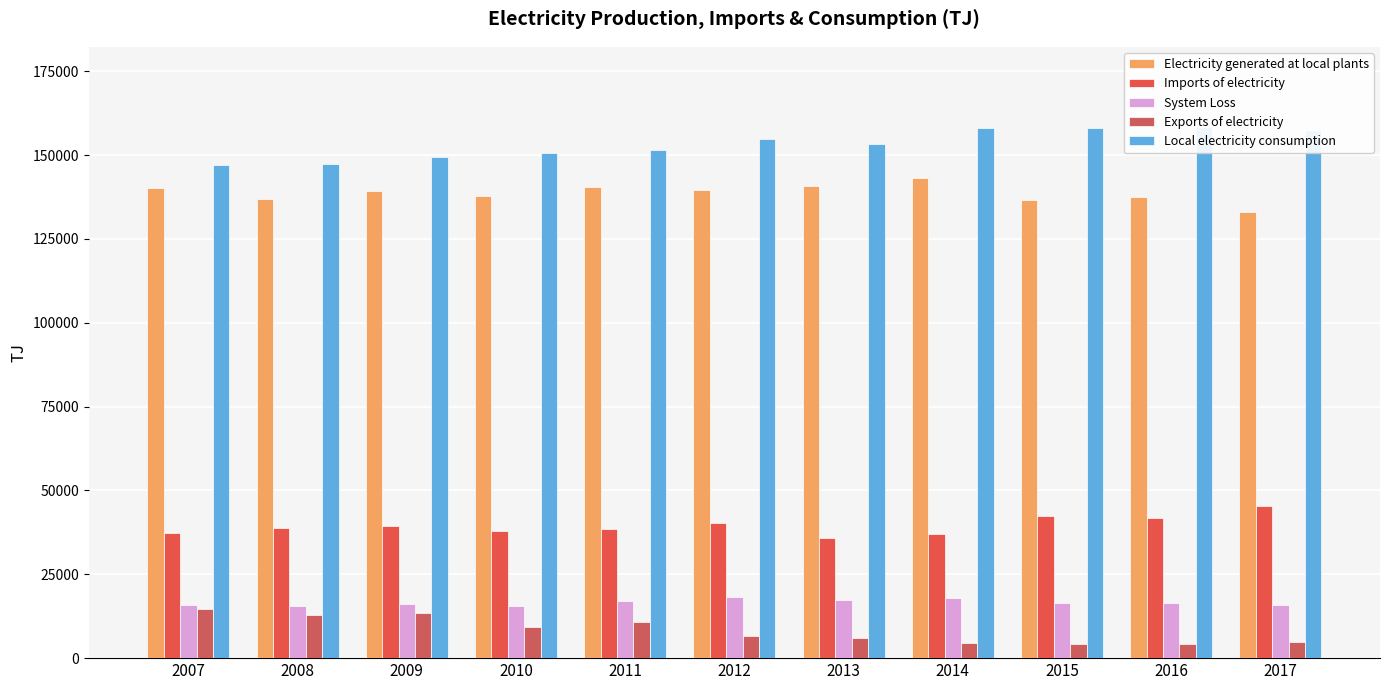

Reading left to right, list all the values displayed in this chart.

Electricity generated at local plants: 140212	136765	139420	137850	140495	139506	140628	143291	136525	137356	132902
Imports of electricity: 37233	38883	39468	37838	38646	40160	35889	37038	42272	41835	45274
System Loss: 15847	15514	16089	15590	17064	18139	17376	17948	16441	16352	15744
Exports of electricity: 14527	12789	13432	9392	10645	6617	5940	4414	4273	4338	4828
Local electricity consumption: 147072	147345	149366	150705	151432	154911	153201	157967	158083	158500	157604